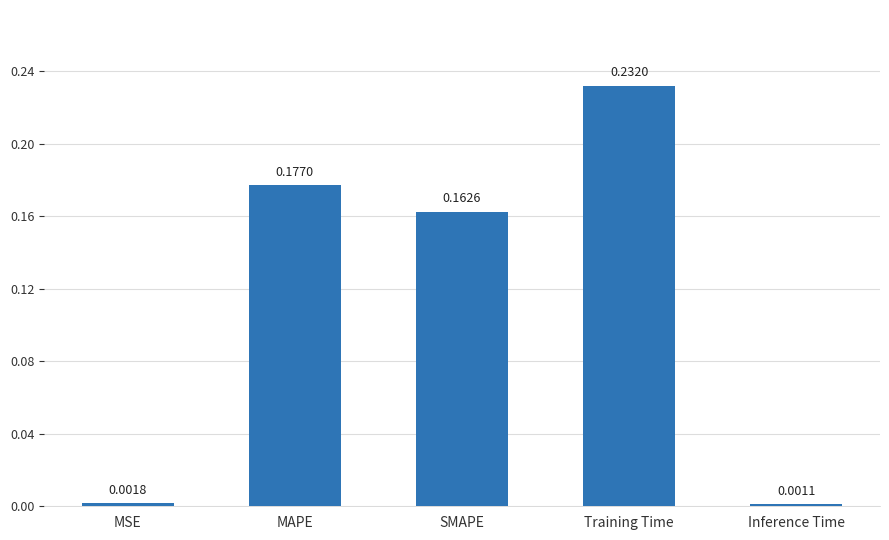

Between MSE and MAPE, which is larger?

MAPE